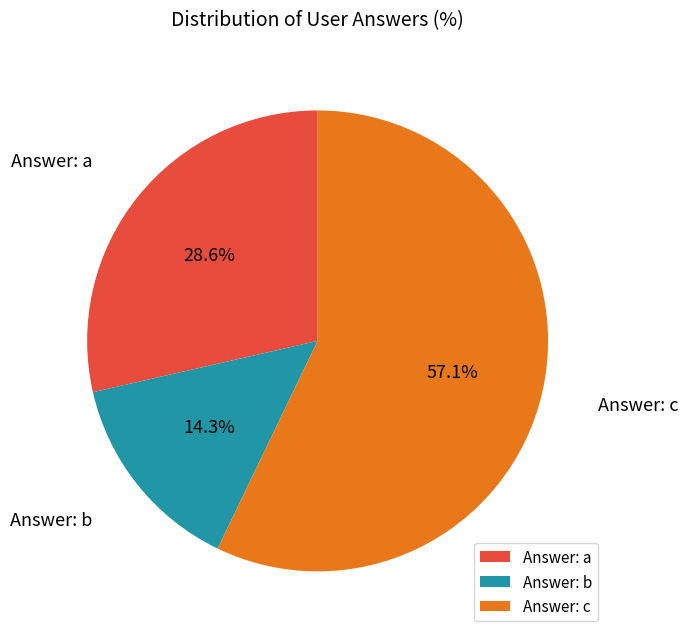

What is the majority slice?

Answer: c